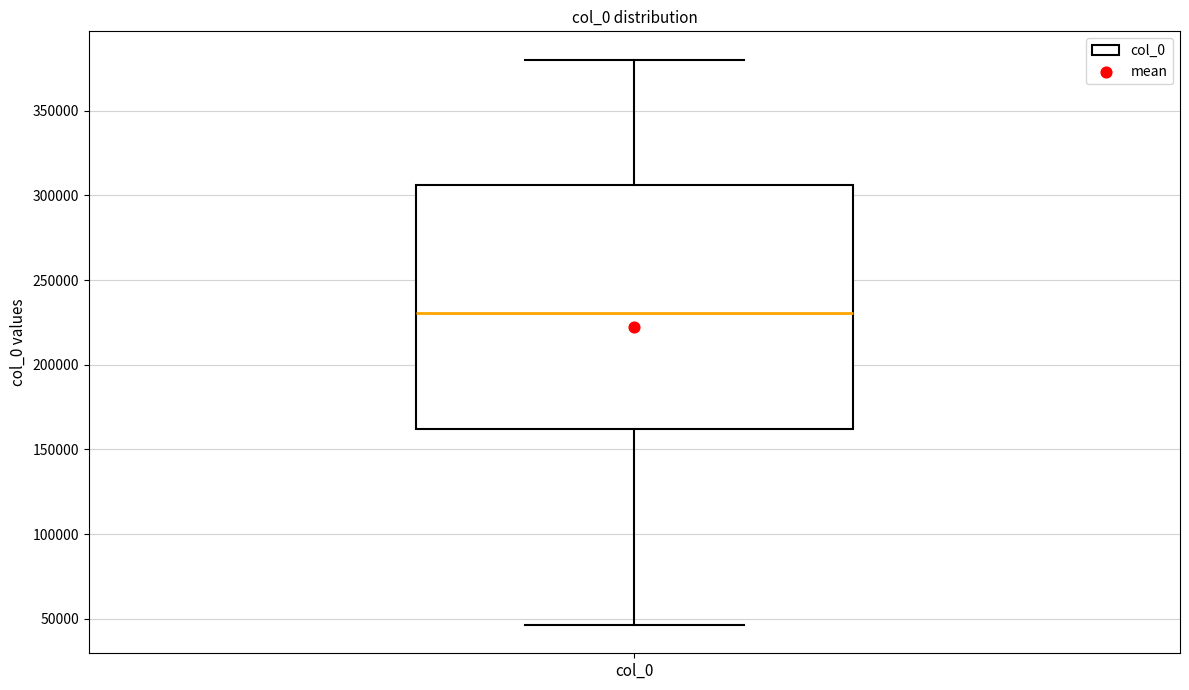

Read this box plot against the y-axis: the position of the median line, the range covered by the box, and the ends of both whiskers. The values are not printed on the chart, so give them approximately, as read against the axis.

median 230000, box 160000 to 305000, whiskers 45000 to 380000